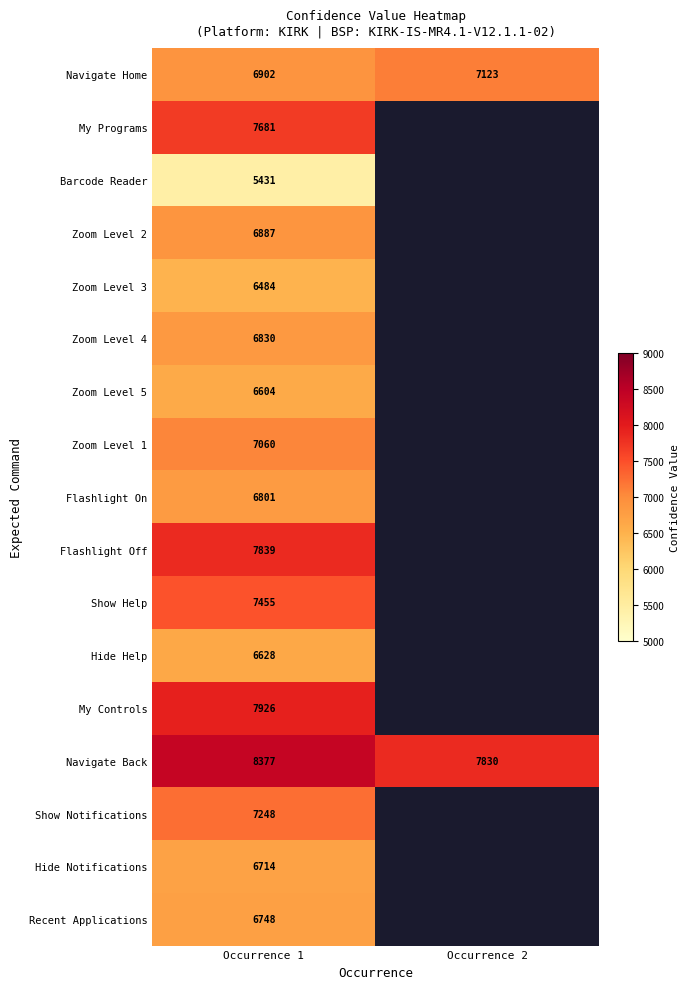

What is the difference between the Navigate Back values at Occurrence 1 and Occurrence 2?

547